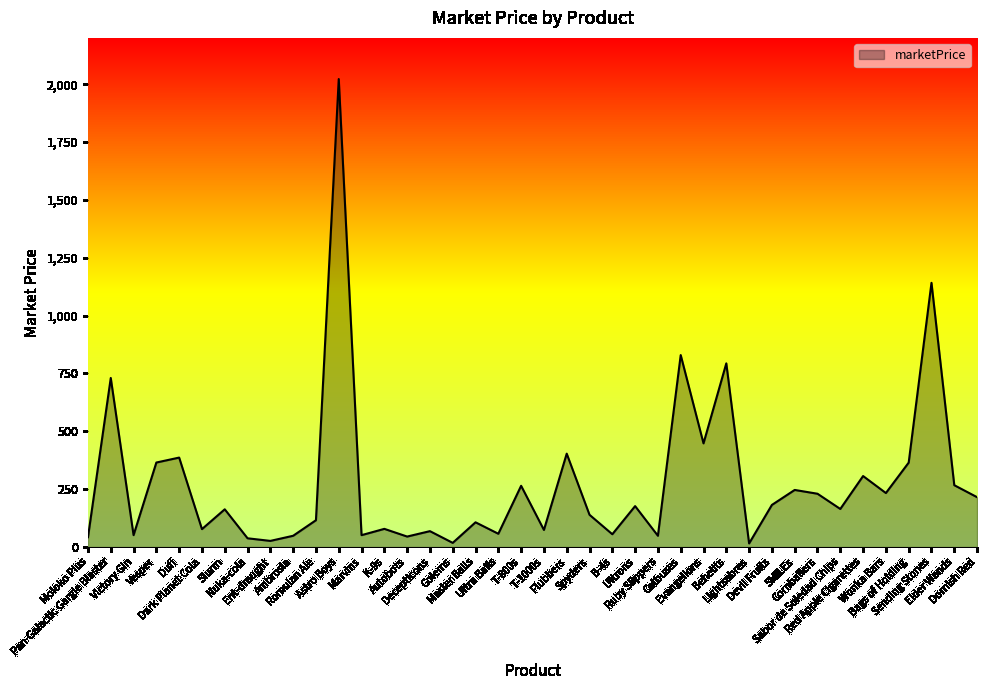

What is the smallest value displayed?

15.3